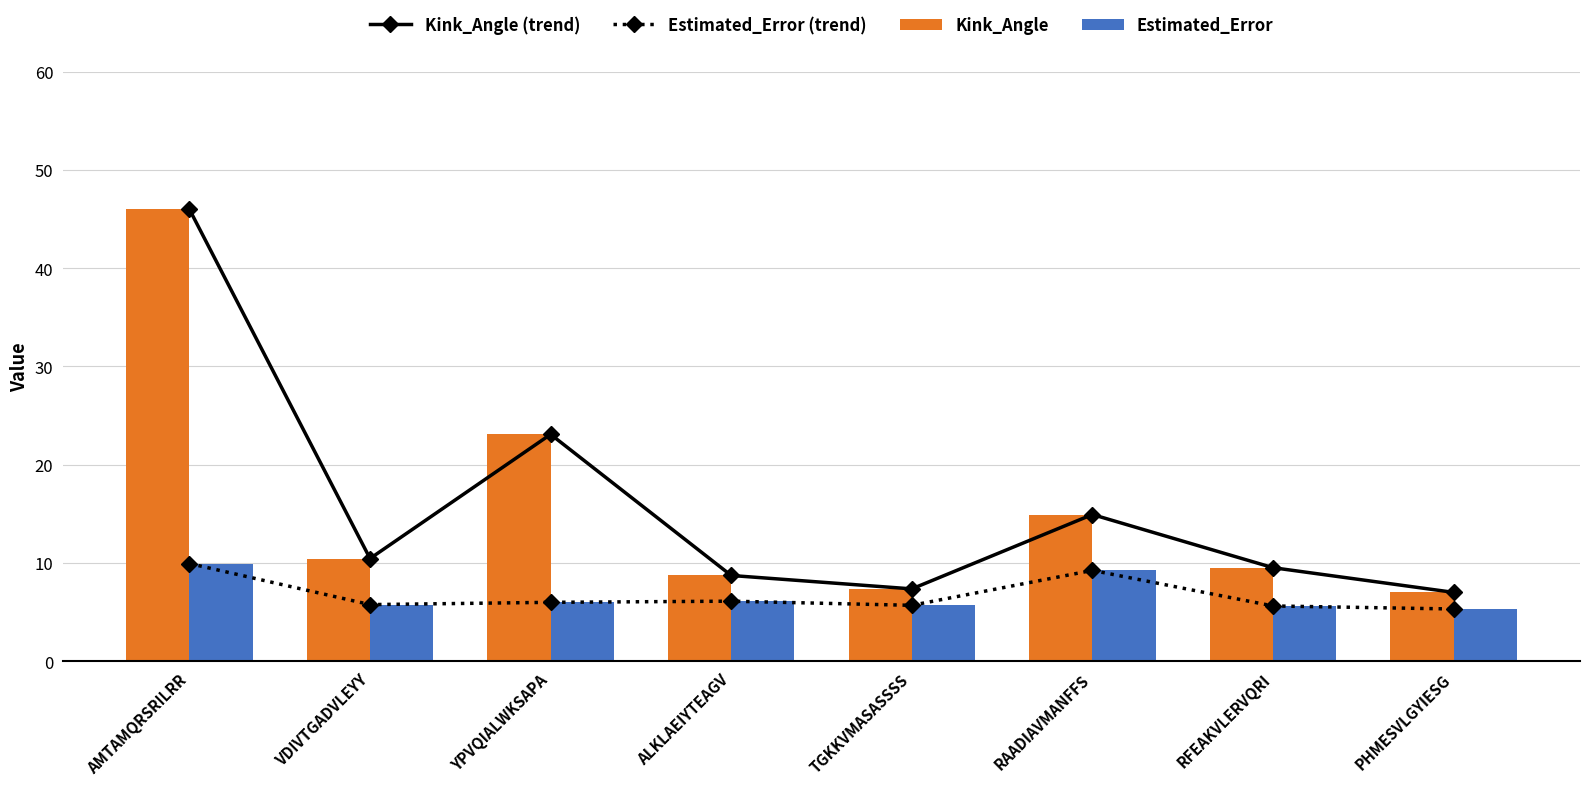

At how many categories does at least one series exceed 29?

1